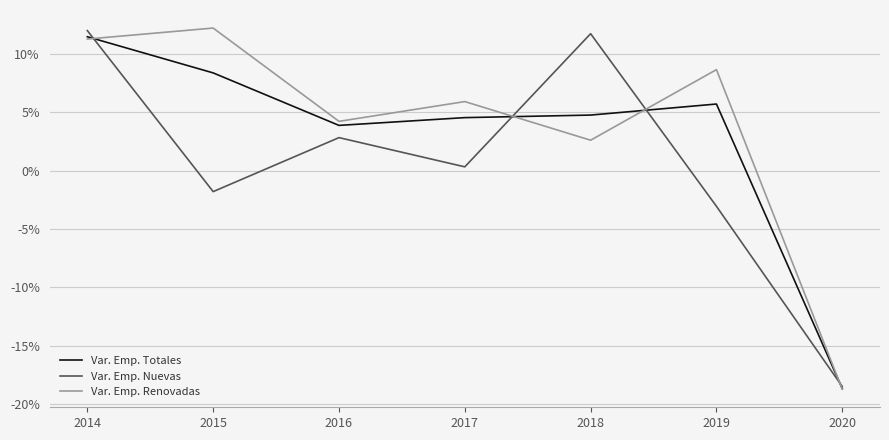

How many interior local valleys does the Var. Emp. Renovadas series have?

2